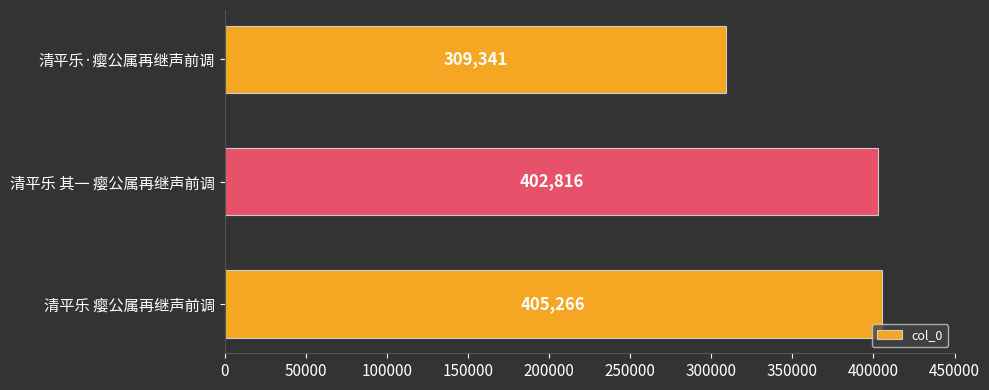

List the labels in order of value, smallest first.

清平乐·瘿公属再继声前调, 清平乐 其一 瘿公属再继声前调, 清平乐 瘿公属再继声前调